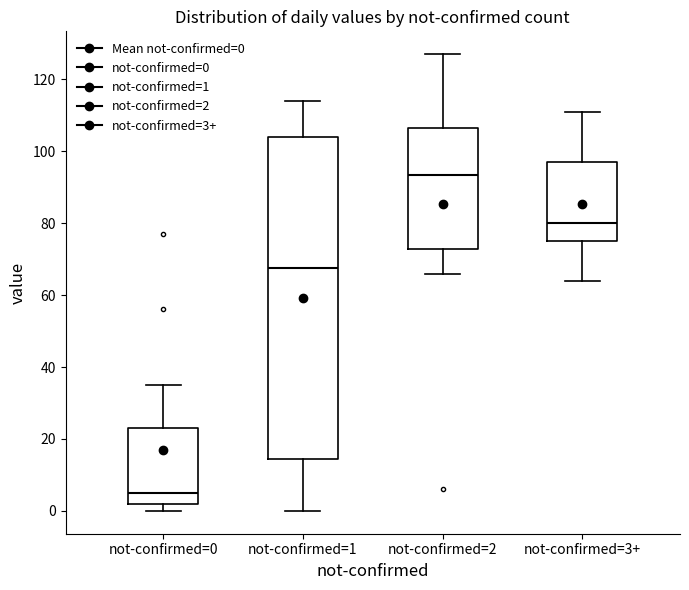

Where does the median line of the box for not-confirmed=1 sit on the y-axis? The values are not printed on the chart, so give them approximately, as read against the axis.

68